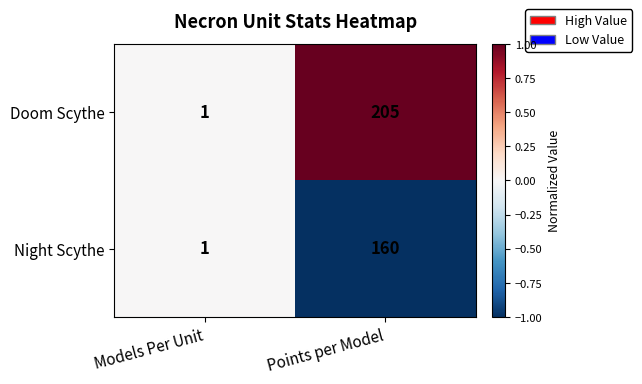

Is it true that Doom Scythe equals 1 at Models Per Unit?

True